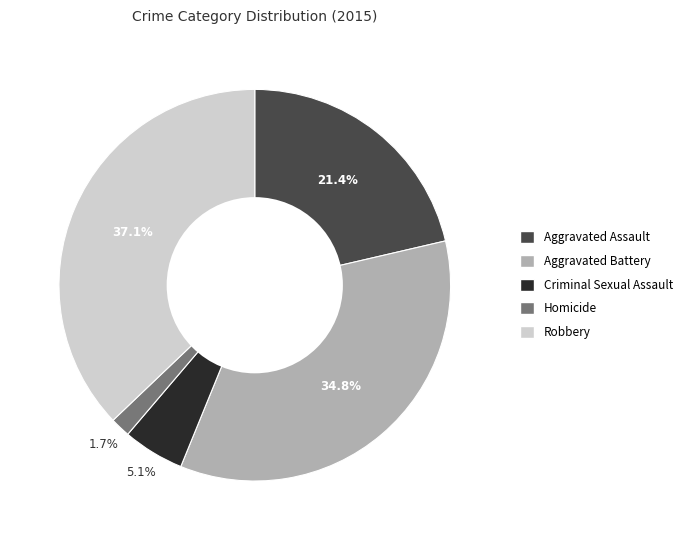

Which slice is the smallest?

Homicide